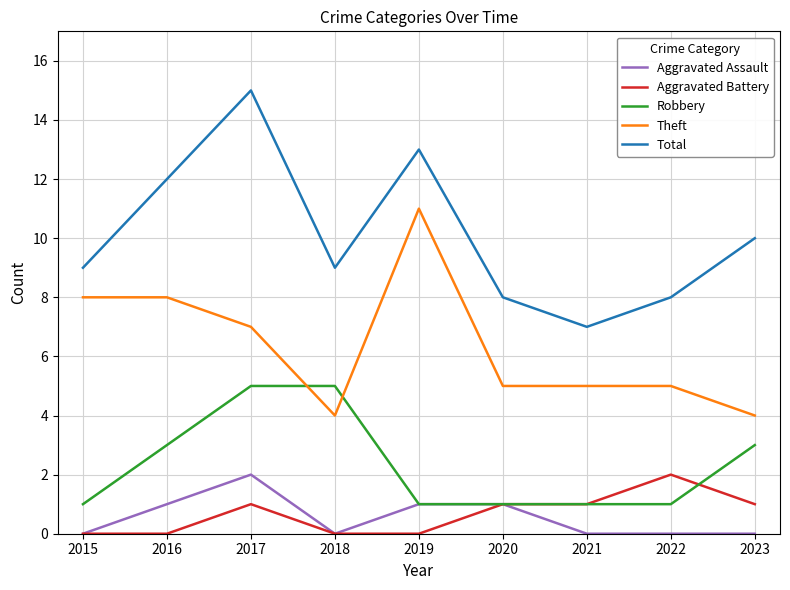

True or false: Total has a value of 9 at 2018.

True